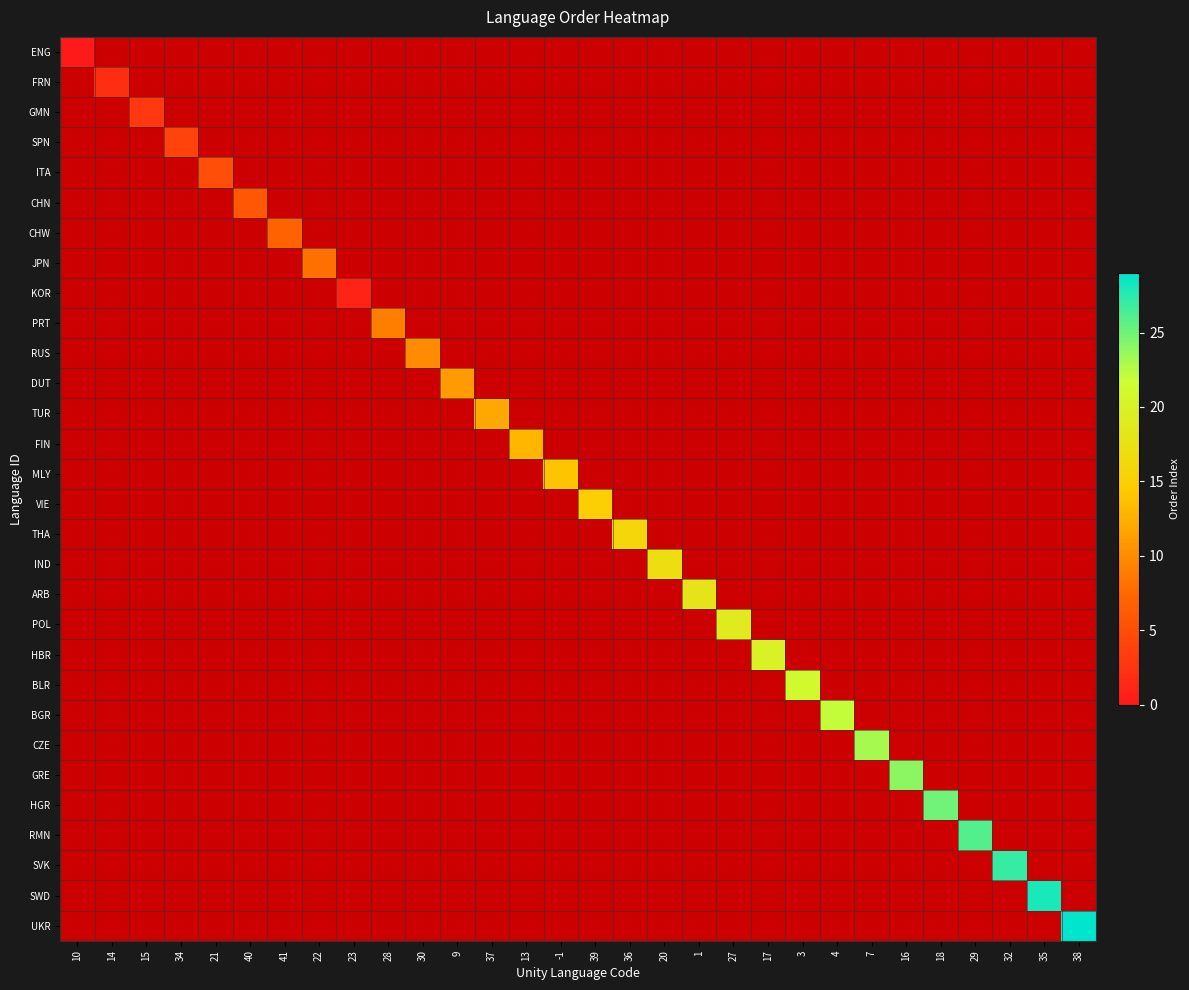

Reading left to right, transcribe all the data shown in this chart.

ENG: 10=0	14=-1	15=-1	34=-1	21=-1	40=-1	41=-1	22=-1	23=-1	28=-1	30=-1	9=-1	37=-1	13=-1	-1=-1	39=-1	36=-1	20=-1	1=-1	27=-1	17=-1	3=-1	4=-1	7=-1	16=-1	18=-1	29=-1	32=-1	35=-1	38=-1
FRN: 10=-1	14=2	15=-1	34=-1	21=-1	40=-1	41=-1	22=-1	23=-1	28=-1	30=-1	9=-1	37=-1	13=-1	-1=-1	39=-1	36=-1	20=-1	1=-1	27=-1	17=-1	3=-1	4=-1	7=-1	16=-1	18=-1	29=-1	32=-1	35=-1	38=-1
GMN: 10=-1	14=-1	15=3	34=-1	21=-1	40=-1	41=-1	22=-1	23=-1	28=-1	30=-1	9=-1	37=-1	13=-1	-1=-1	39=-1	36=-1	20=-1	1=-1	27=-1	17=-1	3=-1	4=-1	7=-1	16=-1	18=-1	29=-1	32=-1	35=-1	38=-1
SPN: 10=-1	14=-1	15=-1	34=4	21=-1	40=-1	41=-1	22=-1	23=-1	28=-1	30=-1	9=-1	37=-1	13=-1	-1=-1	39=-1	36=-1	20=-1	1=-1	27=-1	17=-1	3=-1	4=-1	7=-1	16=-1	18=-1	29=-1	32=-1	35=-1	38=-1
ITA: 10=-1	14=-1	15=-1	34=-1	21=5	40=-1	41=-1	22=-1	23=-1	28=-1	30=-1	9=-1	37=-1	13=-1	-1=-1	39=-1	36=-1	20=-1	1=-1	27=-1	17=-1	3=-1	4=-1	7=-1	16=-1	18=-1	29=-1	32=-1	35=-1	38=-1
CHN: 10=-1	14=-1	15=-1	34=-1	21=-1	40=6	41=-1	22=-1	23=-1	28=-1	30=-1	9=-1	37=-1	13=-1	-1=-1	39=-1	36=-1	20=-1	1=-1	27=-1	17=-1	3=-1	4=-1	7=-1	16=-1	18=-1	29=-1	32=-1	35=-1	38=-1
CHW: 10=-1	14=-1	15=-1	34=-1	21=-1	40=-1	41=7	22=-1	23=-1	28=-1	30=-1	9=-1	37=-1	13=-1	-1=-1	39=-1	36=-1	20=-1	1=-1	27=-1	17=-1	3=-1	4=-1	7=-1	16=-1	18=-1	29=-1	32=-1	35=-1	38=-1
JPN: 10=-1	14=-1	15=-1	34=-1	21=-1	40=-1	41=-1	22=8	23=-1	28=-1	30=-1	9=-1	37=-1	13=-1	-1=-1	39=-1	36=-1	20=-1	1=-1	27=-1	17=-1	3=-1	4=-1	7=-1	16=-1	18=-1	29=-1	32=-1	35=-1	38=-1
KOR: 10=-1	14=-1	15=-1	34=-1	21=-1	40=-1	41=-1	22=-1	23=1	28=-1	30=-1	9=-1	37=-1	13=-1	-1=-1	39=-1	36=-1	20=-1	1=-1	27=-1	17=-1	3=-1	4=-1	7=-1	16=-1	18=-1	29=-1	32=-1	35=-1	38=-1
PRT: 10=-1	14=-1	15=-1	34=-1	21=-1	40=-1	41=-1	22=-1	23=-1	28=9	30=-1	9=-1	37=-1	13=-1	-1=-1	39=-1	36=-1	20=-1	1=-1	27=-1	17=-1	3=-1	4=-1	7=-1	16=-1	18=-1	29=-1	32=-1	35=-1	38=-1
RUS: 10=-1	14=-1	15=-1	34=-1	21=-1	40=-1	41=-1	22=-1	23=-1	28=-1	30=10	9=-1	37=-1	13=-1	-1=-1	39=-1	36=-1	20=-1	1=-1	27=-1	17=-1	3=-1	4=-1	7=-1	16=-1	18=-1	29=-1	32=-1	35=-1	38=-1
DUT: 10=-1	14=-1	15=-1	34=-1	21=-1	40=-1	41=-1	22=-1	23=-1	28=-1	30=-1	9=11	37=-1	13=-1	-1=-1	39=-1	36=-1	20=-1	1=-1	27=-1	17=-1	3=-1	4=-1	7=-1	16=-1	18=-1	29=-1	32=-1	35=-1	38=-1
TUR: 10=-1	14=-1	15=-1	34=-1	21=-1	40=-1	41=-1	22=-1	23=-1	28=-1	30=-1	9=-1	37=12	13=-1	-1=-1	39=-1	36=-1	20=-1	1=-1	27=-1	17=-1	3=-1	4=-1	7=-1	16=-1	18=-1	29=-1	32=-1	35=-1	38=-1
FIN: 10=-1	14=-1	15=-1	34=-1	21=-1	40=-1	41=-1	22=-1	23=-1	28=-1	30=-1	9=-1	37=-1	13=13	-1=-1	39=-1	36=-1	20=-1	1=-1	27=-1	17=-1	3=-1	4=-1	7=-1	16=-1	18=-1	29=-1	32=-1	35=-1	38=-1
MLY: 10=-1	14=-1	15=-1	34=-1	21=-1	40=-1	41=-1	22=-1	23=-1	28=-1	30=-1	9=-1	37=-1	13=-1	-1=14	39=-1	36=-1	20=-1	1=-1	27=-1	17=-1	3=-1	4=-1	7=-1	16=-1	18=-1	29=-1	32=-1	35=-1	38=-1
VIE: 10=-1	14=-1	15=-1	34=-1	21=-1	40=-1	41=-1	22=-1	23=-1	28=-1	30=-1	9=-1	37=-1	13=-1	-1=-1	39=15	36=-1	20=-1	1=-1	27=-1	17=-1	3=-1	4=-1	7=-1	16=-1	18=-1	29=-1	32=-1	35=-1	38=-1
THA: 10=-1	14=-1	15=-1	34=-1	21=-1	40=-1	41=-1	22=-1	23=-1	28=-1	30=-1	9=-1	37=-1	13=-1	-1=-1	39=-1	36=16	20=-1	1=-1	27=-1	17=-1	3=-1	4=-1	7=-1	16=-1	18=-1	29=-1	32=-1	35=-1	38=-1
IND: 10=-1	14=-1	15=-1	34=-1	21=-1	40=-1	41=-1	22=-1	23=-1	28=-1	30=-1	9=-1	37=-1	13=-1	-1=-1	39=-1	36=-1	20=17	1=-1	27=-1	17=-1	3=-1	4=-1	7=-1	16=-1	18=-1	29=-1	32=-1	35=-1	38=-1
ARB: 10=-1	14=-1	15=-1	34=-1	21=-1	40=-1	41=-1	22=-1	23=-1	28=-1	30=-1	9=-1	37=-1	13=-1	-1=-1	39=-1	36=-1	20=-1	1=18	27=-1	17=-1	3=-1	4=-1	7=-1	16=-1	18=-1	29=-1	32=-1	35=-1	38=-1
POL: 10=-1	14=-1	15=-1	34=-1	21=-1	40=-1	41=-1	22=-1	23=-1	28=-1	30=-1	9=-1	37=-1	13=-1	-1=-1	39=-1	36=-1	20=-1	1=-1	27=19	17=-1	3=-1	4=-1	7=-1	16=-1	18=-1	29=-1	32=-1	35=-1	38=-1
HBR: 10=-1	14=-1	15=-1	34=-1	21=-1	40=-1	41=-1	22=-1	23=-1	28=-1	30=-1	9=-1	37=-1	13=-1	-1=-1	39=-1	36=-1	20=-1	1=-1	27=-1	17=20	3=-1	4=-1	7=-1	16=-1	18=-1	29=-1	32=-1	35=-1	38=-1
BLR: 10=-1	14=-1	15=-1	34=-1	21=-1	40=-1	41=-1	22=-1	23=-1	28=-1	30=-1	9=-1	37=-1	13=-1	-1=-1	39=-1	36=-1	20=-1	1=-1	27=-1	17=-1	3=21	4=-1	7=-1	16=-1	18=-1	29=-1	32=-1	35=-1	38=-1
BGR: 10=-1	14=-1	15=-1	34=-1	21=-1	40=-1	41=-1	22=-1	23=-1	28=-1	30=-1	9=-1	37=-1	13=-1	-1=-1	39=-1	36=-1	20=-1	1=-1	27=-1	17=-1	3=-1	4=22	7=-1	16=-1	18=-1	29=-1	32=-1	35=-1	38=-1
CZE: 10=-1	14=-1	15=-1	34=-1	21=-1	40=-1	41=-1	22=-1	23=-1	28=-1	30=-1	9=-1	37=-1	13=-1	-1=-1	39=-1	36=-1	20=-1	1=-1	27=-1	17=-1	3=-1	4=-1	7=23	16=-1	18=-1	29=-1	32=-1	35=-1	38=-1
GRE: 10=-1	14=-1	15=-1	34=-1	21=-1	40=-1	41=-1	22=-1	23=-1	28=-1	30=-1	9=-1	37=-1	13=-1	-1=-1	39=-1	36=-1	20=-1	1=-1	27=-1	17=-1	3=-1	4=-1	7=-1	16=24	18=-1	29=-1	32=-1	35=-1	38=-1
HGR: 10=-1	14=-1	15=-1	34=-1	21=-1	40=-1	41=-1	22=-1	23=-1	28=-1	30=-1	9=-1	37=-1	13=-1	-1=-1	39=-1	36=-1	20=-1	1=-1	27=-1	17=-1	3=-1	4=-1	7=-1	16=-1	18=25	29=-1	32=-1	35=-1	38=-1
RMN: 10=-1	14=-1	15=-1	34=-1	21=-1	40=-1	41=-1	22=-1	23=-1	28=-1	30=-1	9=-1	37=-1	13=-1	-1=-1	39=-1	36=-1	20=-1	1=-1	27=-1	17=-1	3=-1	4=-1	7=-1	16=-1	18=-1	29=26	32=-1	35=-1	38=-1
SVK: 10=-1	14=-1	15=-1	34=-1	21=-1	40=-1	41=-1	22=-1	23=-1	28=-1	30=-1	9=-1	37=-1	13=-1	-1=-1	39=-1	36=-1	20=-1	1=-1	27=-1	17=-1	3=-1	4=-1	7=-1	16=-1	18=-1	29=-1	32=27	35=-1	38=-1
SWD: 10=-1	14=-1	15=-1	34=-1	21=-1	40=-1	41=-1	22=-1	23=-1	28=-1	30=-1	9=-1	37=-1	13=-1	-1=-1	39=-1	36=-1	20=-1	1=-1	27=-1	17=-1	3=-1	4=-1	7=-1	16=-1	18=-1	29=-1	32=-1	35=28	38=-1
UKR: 10=-1	14=-1	15=-1	34=-1	21=-1	40=-1	41=-1	22=-1	23=-1	28=-1	30=-1	9=-1	37=-1	13=-1	-1=-1	39=-1	36=-1	20=-1	1=-1	27=-1	17=-1	3=-1	4=-1	7=-1	16=-1	18=-1	29=-1	32=-1	35=-1	38=29